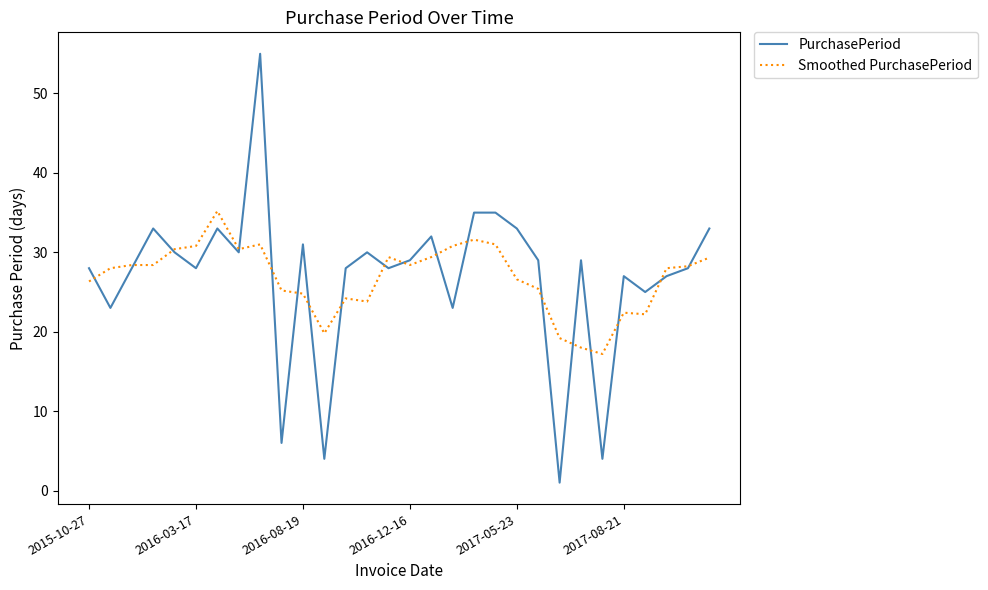

What are all the series names shown in the legend?

PurchasePeriod, Smoothed PurchasePeriod